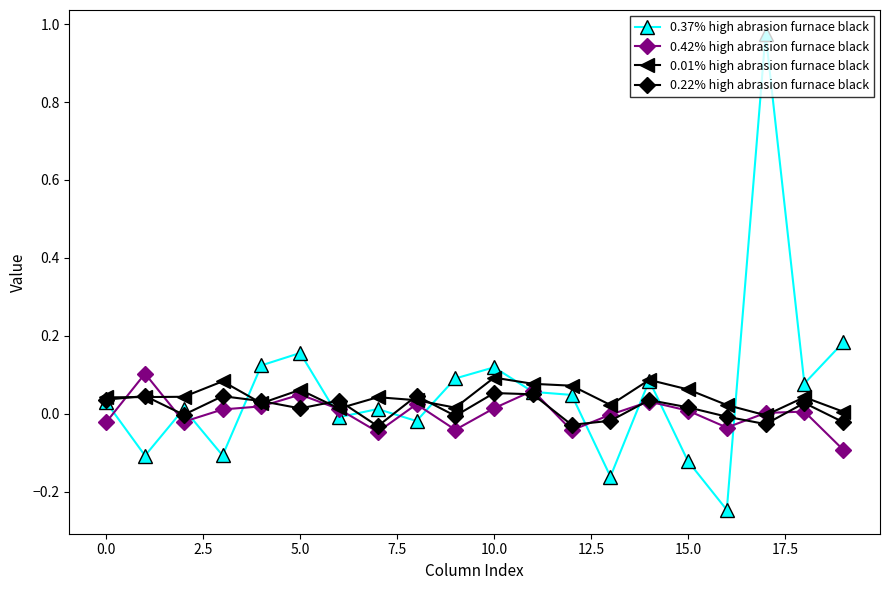

True or false: 0.01% high abrasion furnace black has more than 1 interior local peaks.

True